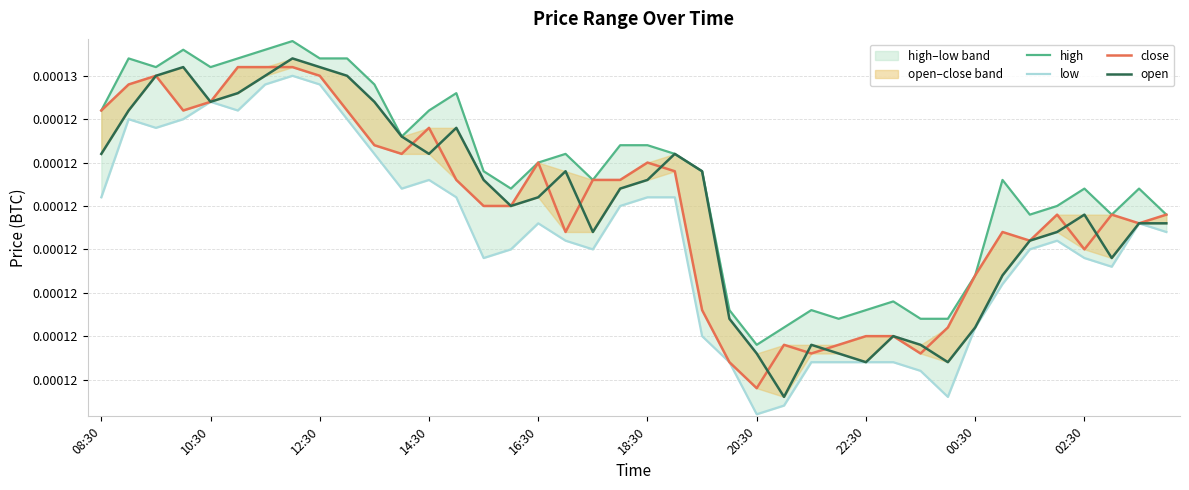

Is it true that high equals 0.0 at 35?

False